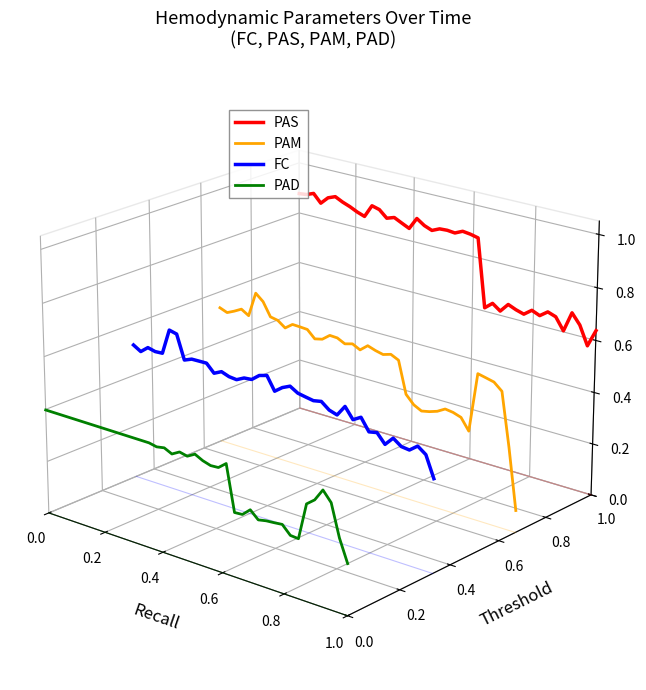

What is the label of the 39th point from the left?

38